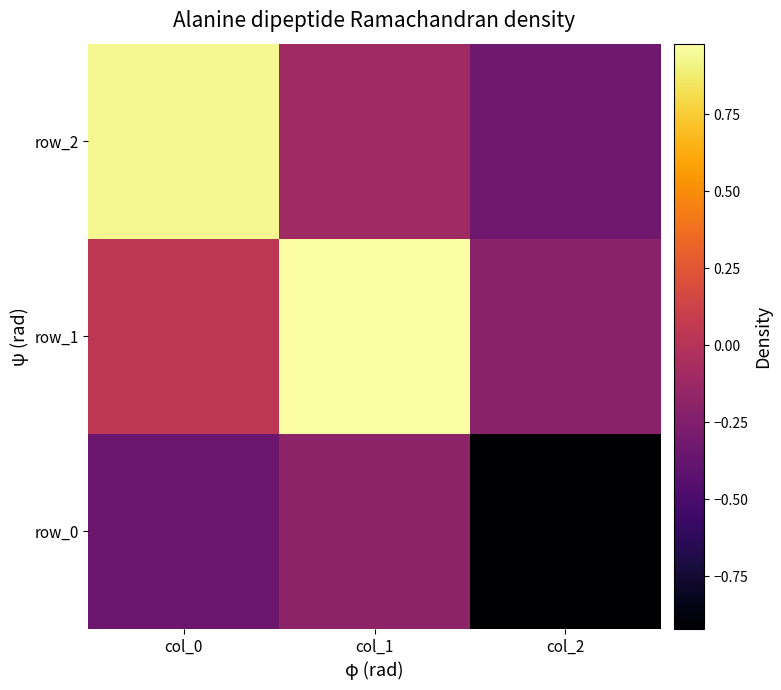

Which category has the highest value in the row_0 series?

col_1